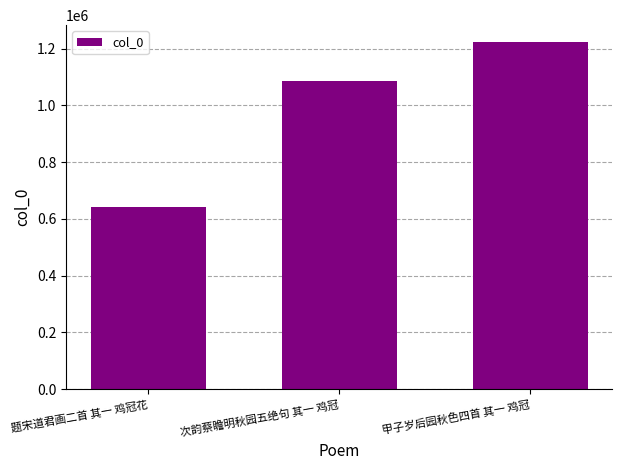

How many values are below 1086576?

1